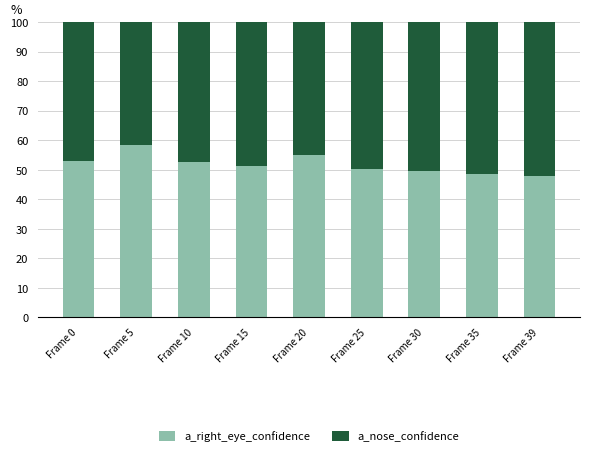

True or false: a_right_eye_confidence has a value of 52.5 at Frame 10.

True